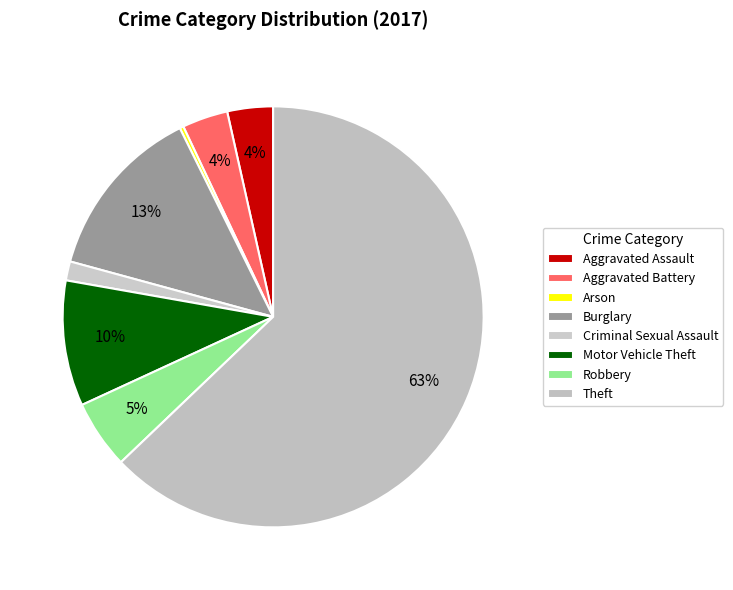

What is the majority slice?

Theft